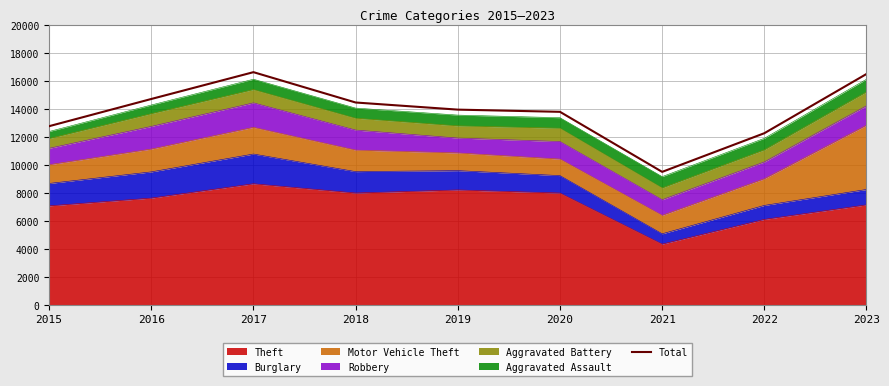

What is the sum of all values?

124561